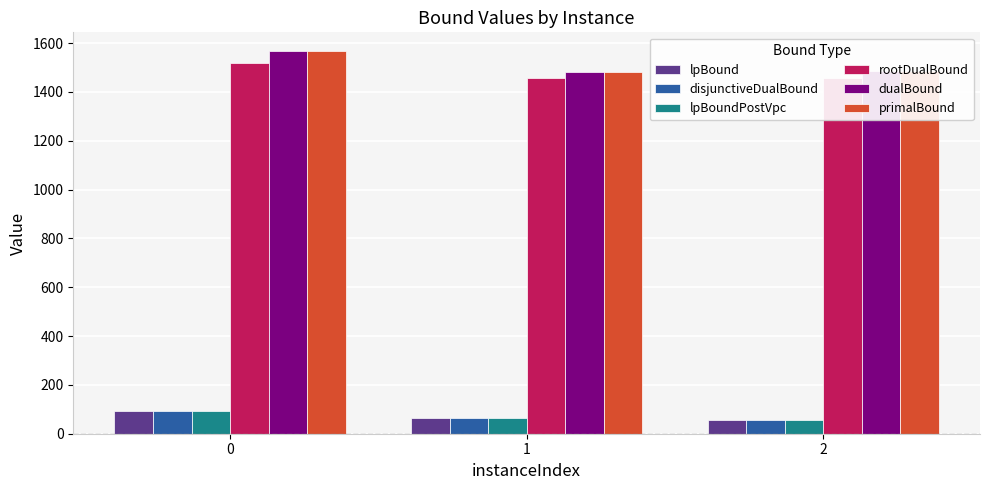

At how many categories does at least one series exceed 89?

3